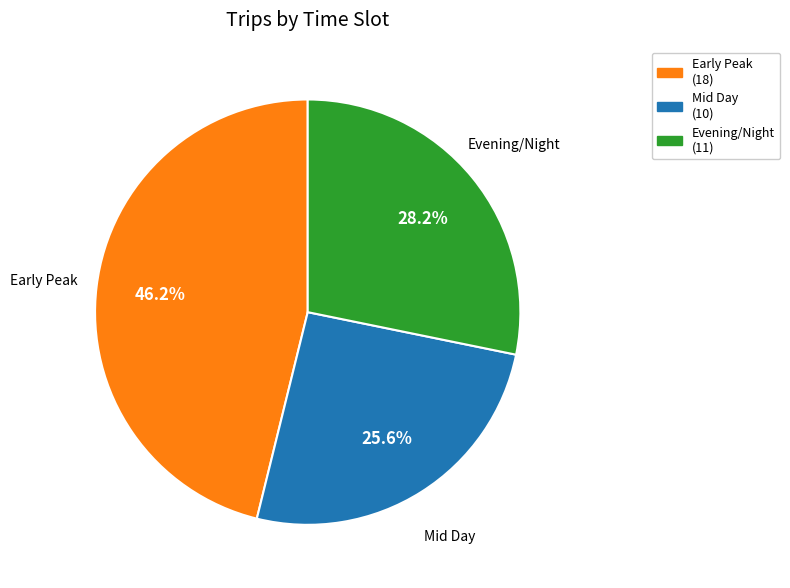

Do Evening/Night (11) and Early Peak (18) together represent more than half of the pie?

Yes